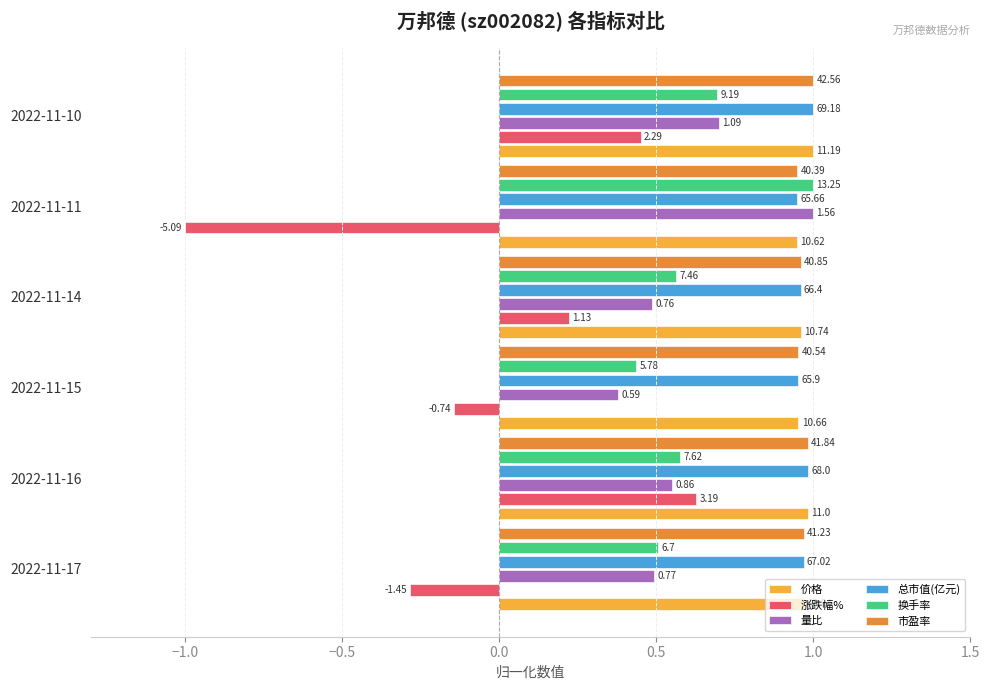

What are all the series names shown in the legend?

价格, 涨跌幅%, 量比, 总市值(亿元), 换手率, 市盈率